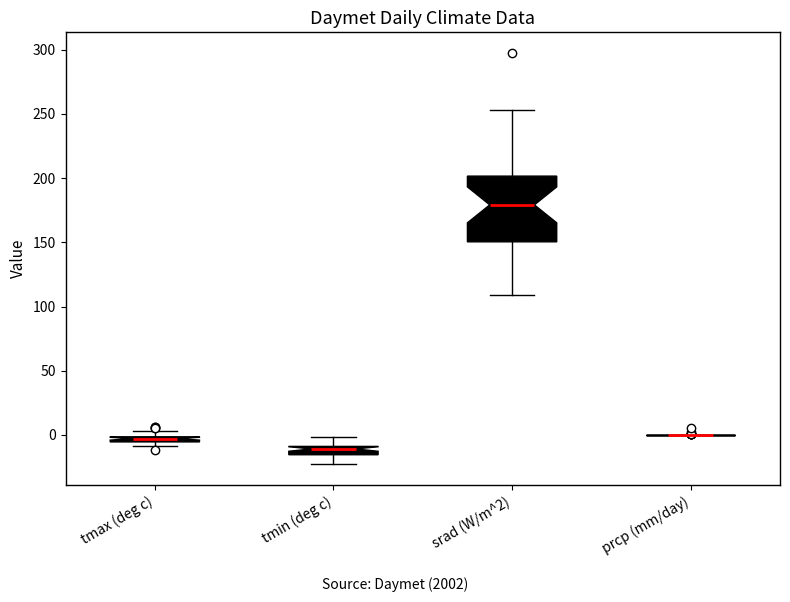

Where is the upper edge of the box for tmax (deg c) on the y-axis? The values are not printed on the chart, so give them approximately, as read against the axis.

0